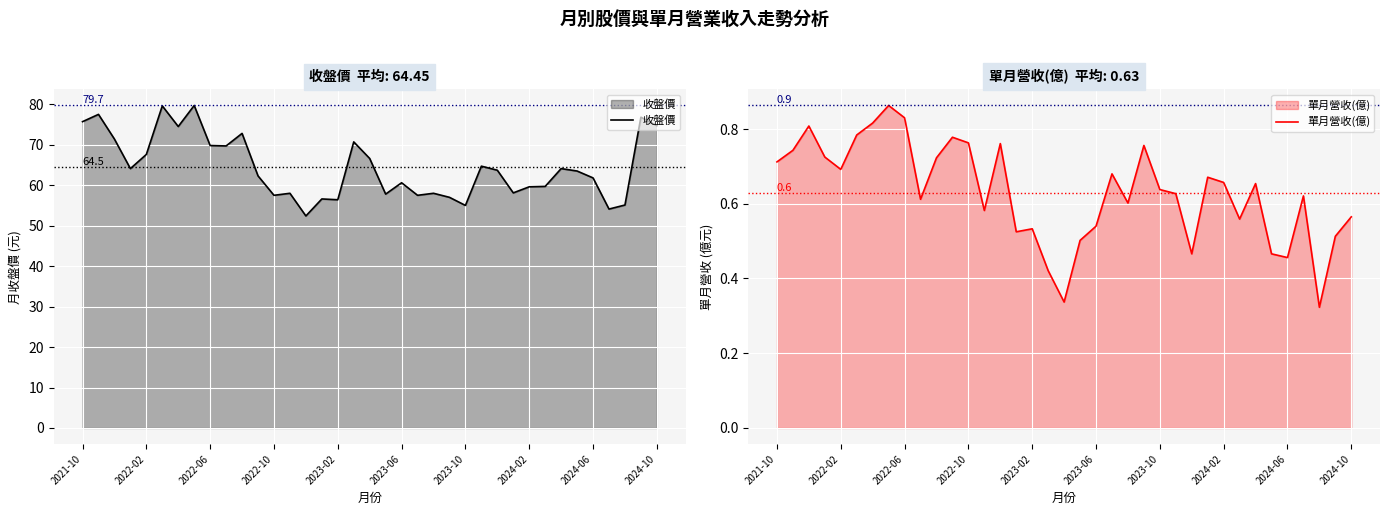

True or false: 收盤價 has a value of 16.2 at 2022-10.

False